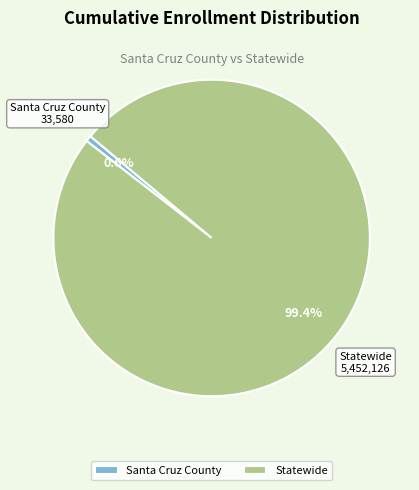

Does Statewide represent more than half of the total?

Yes